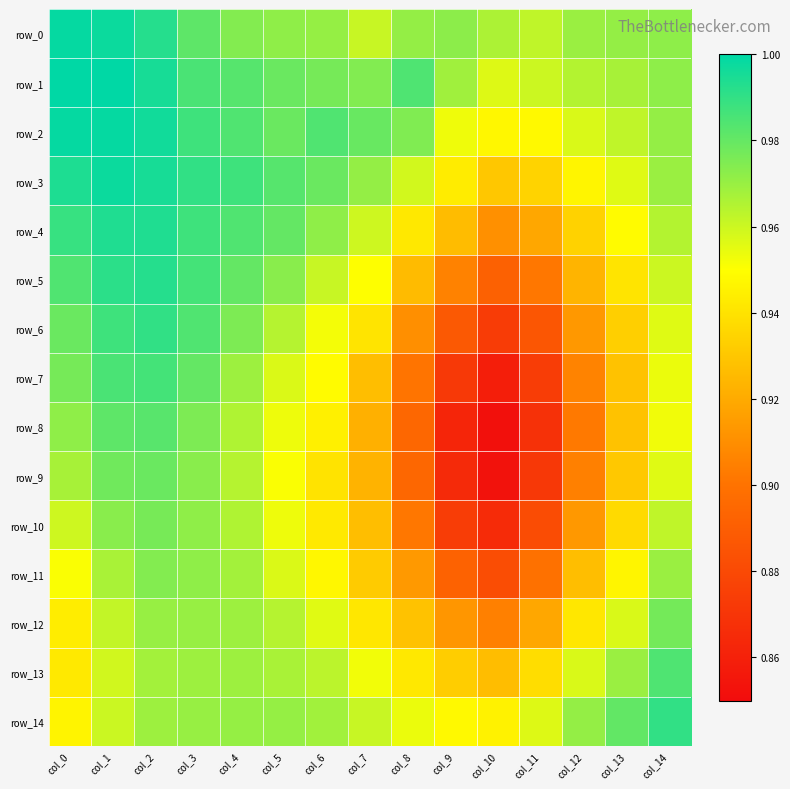

Is the value of row_13 at col_13 greater than the value of row_14 at col_12?

No